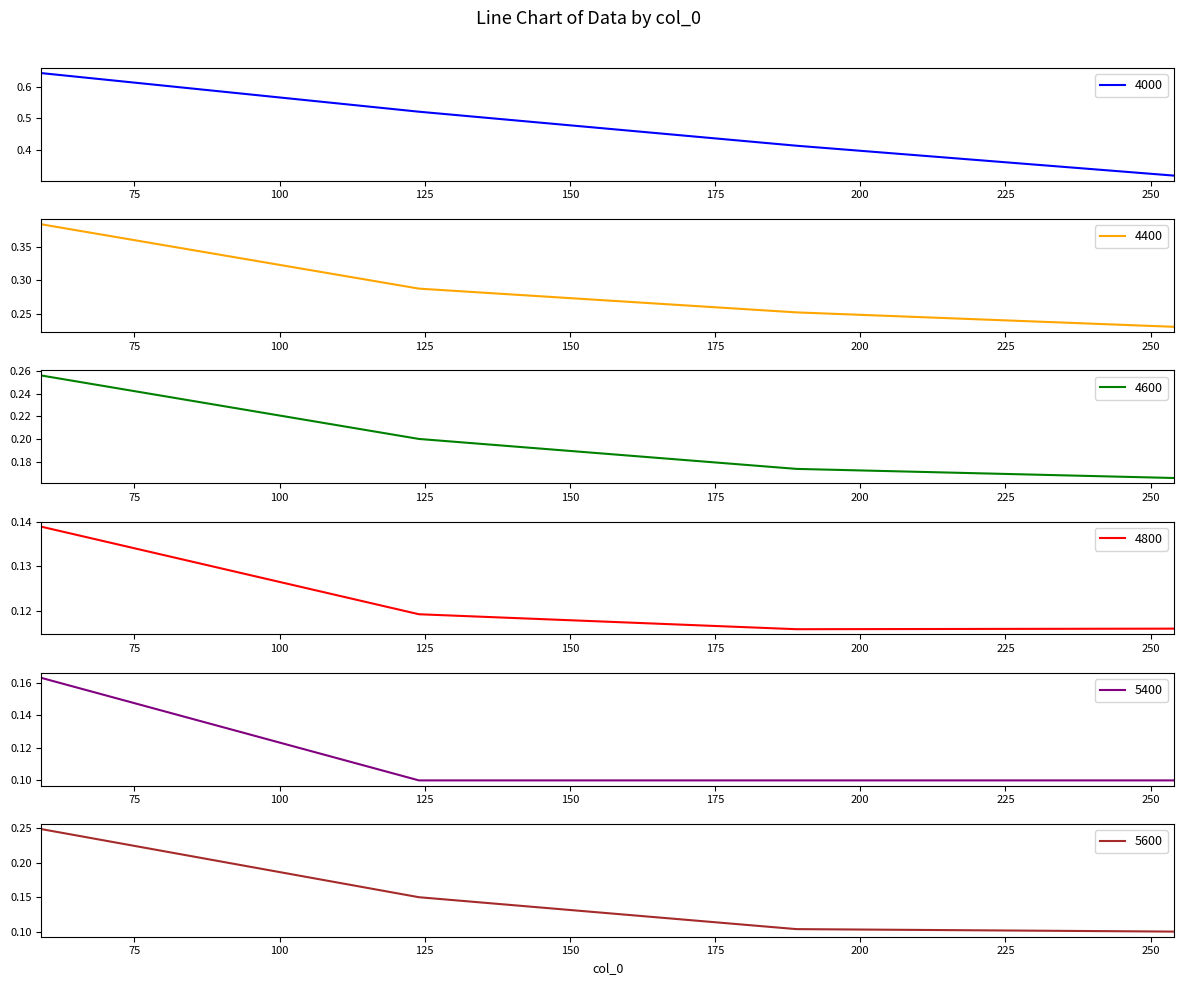

Reading right to left, extract all data points from this chart.

4000: 0.3	0.4	0.5	0.6
4400: 0.2	0.3	0.3	0.4
4600: 0.2	0.2	0.2	0.3
4800: 0.1	0.1	0.1	0.1
5400: 0.1	0.1	0.1	0.2
5600: 0.1	0.1	0.1	0.2